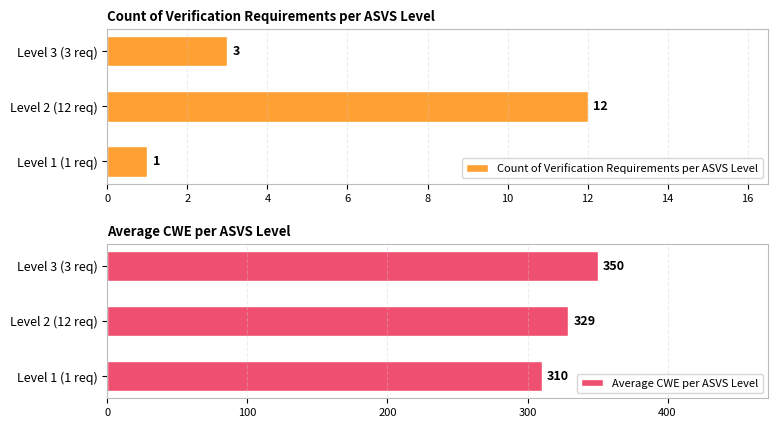

True or false: Average CWE per ASVS Level has a value of 310 at Level 1 (1 req).

True